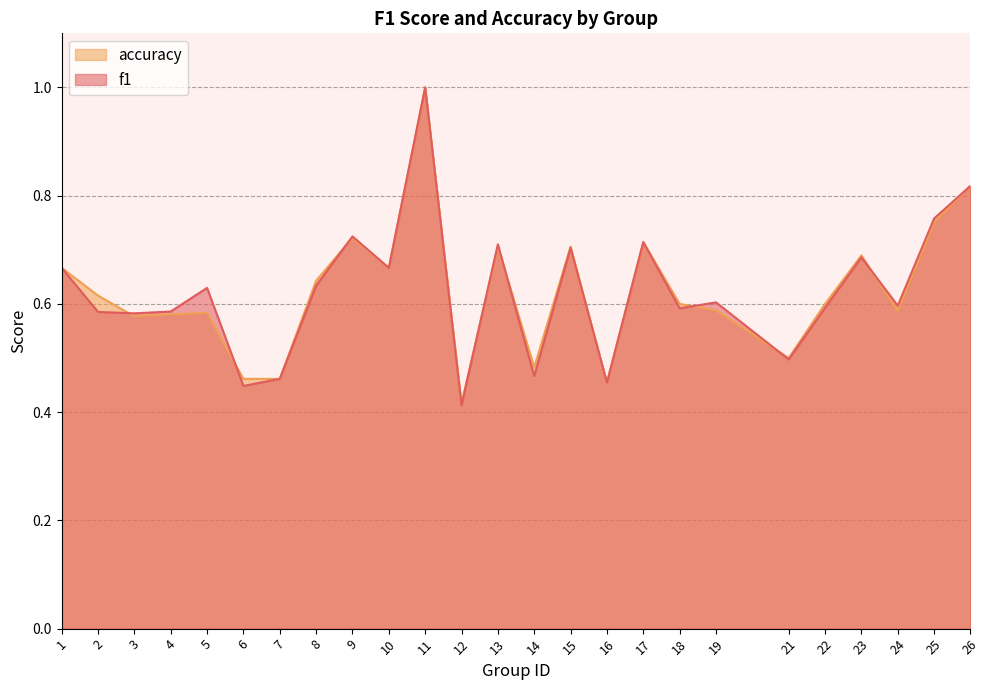

What is the difference between the second highest and second lowest values in the f1 series?

0.4